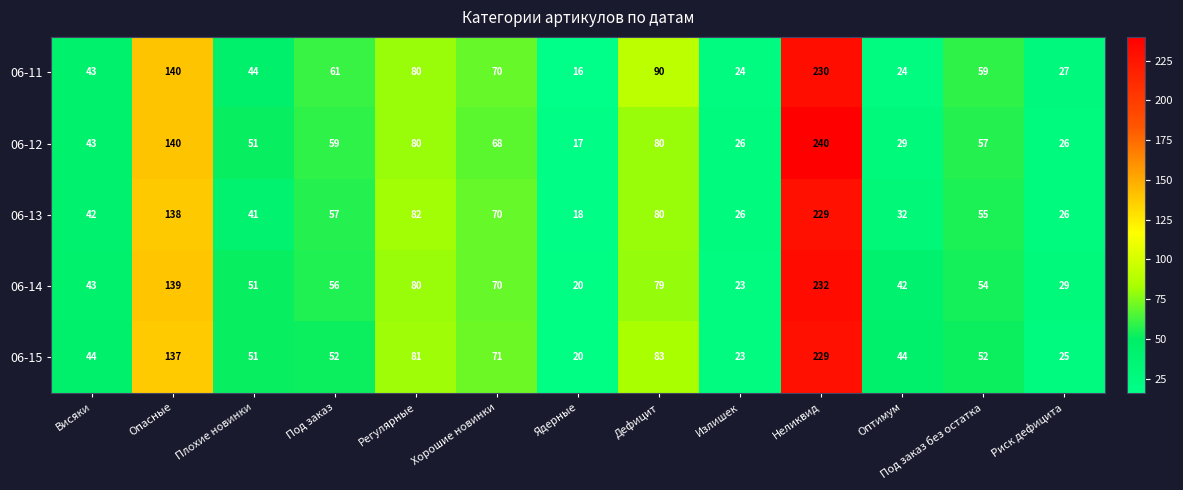

True or false: 06-14 has a value of 14 at Висяки.

False